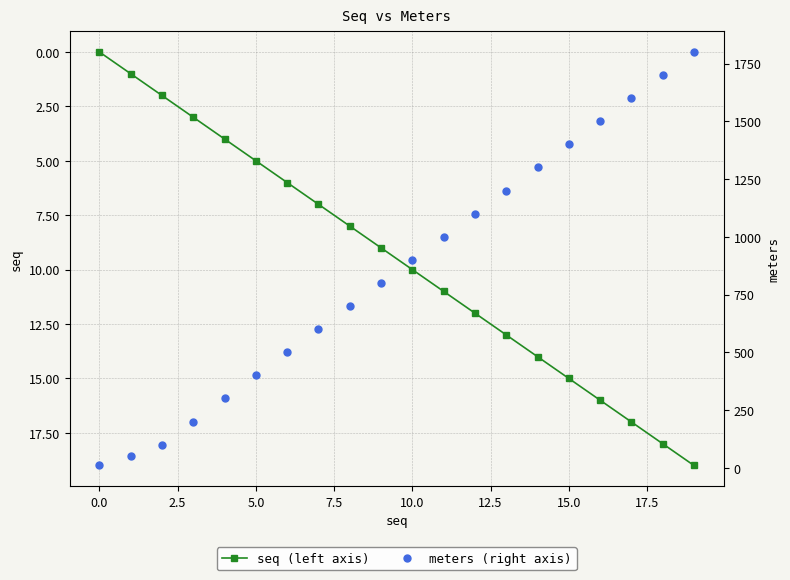

How many values in the seq (left axis) series are below 10?

10